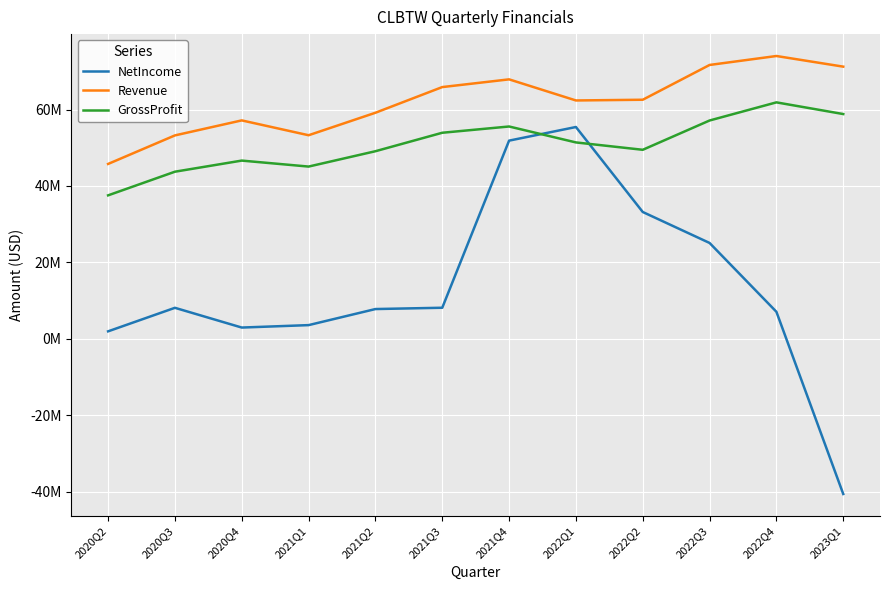

True or false: NetIncome and Revenue intersect in this chart.

False